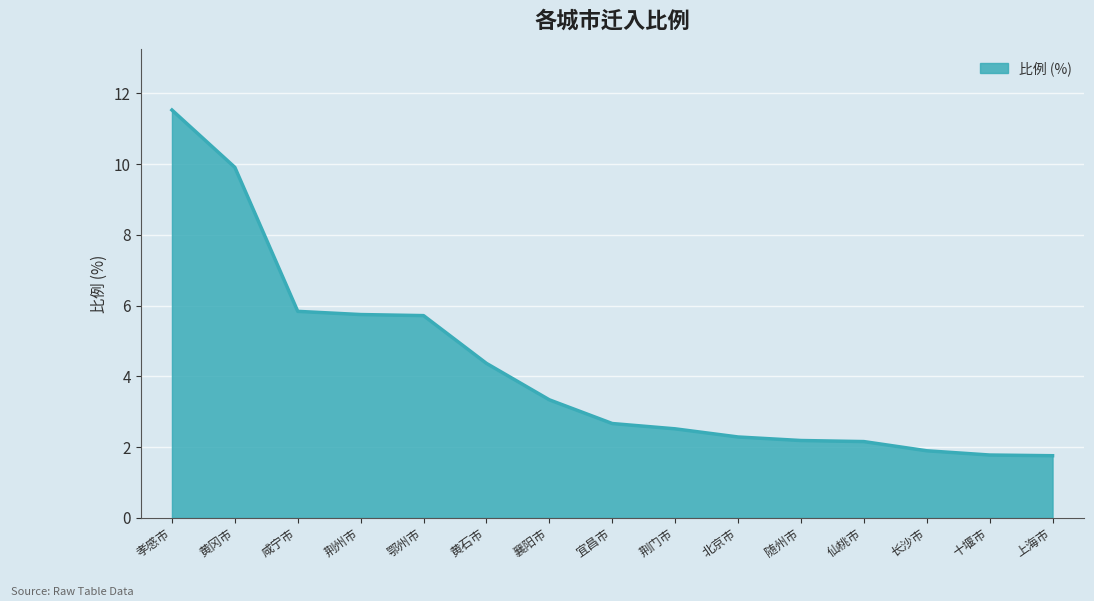

What position from the right is 黄石市?

10